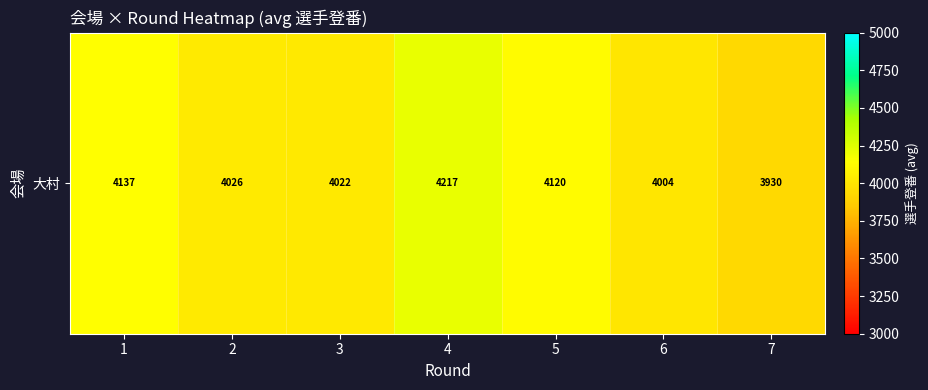

The chart shows a value of 6184.2 at 7. True or false?

False